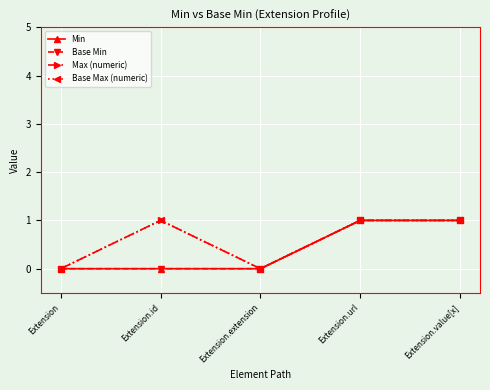

In Base Max (numeric), how many points are lower than both neighbors (excluding endpoints)?

1